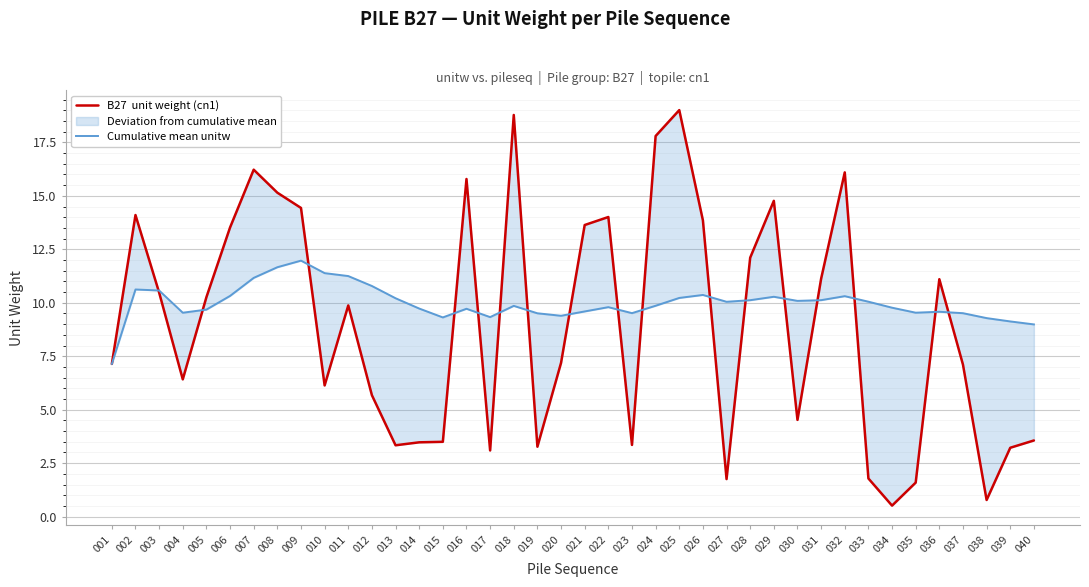

True or false: Cumulative mean unitw has a value of 10.3 at 029.

True